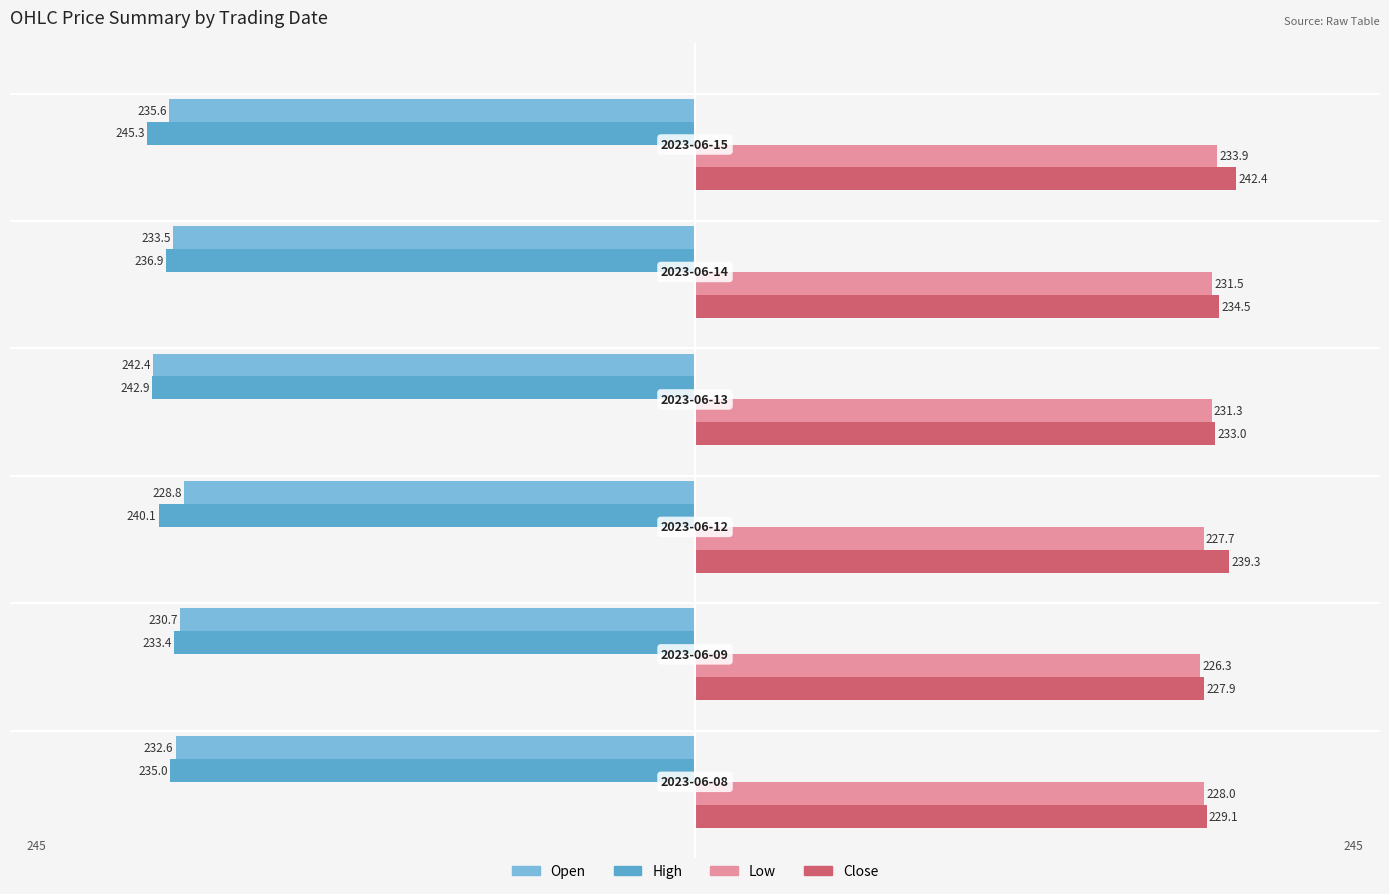

Which series has the largest range (max minus min)?

Close